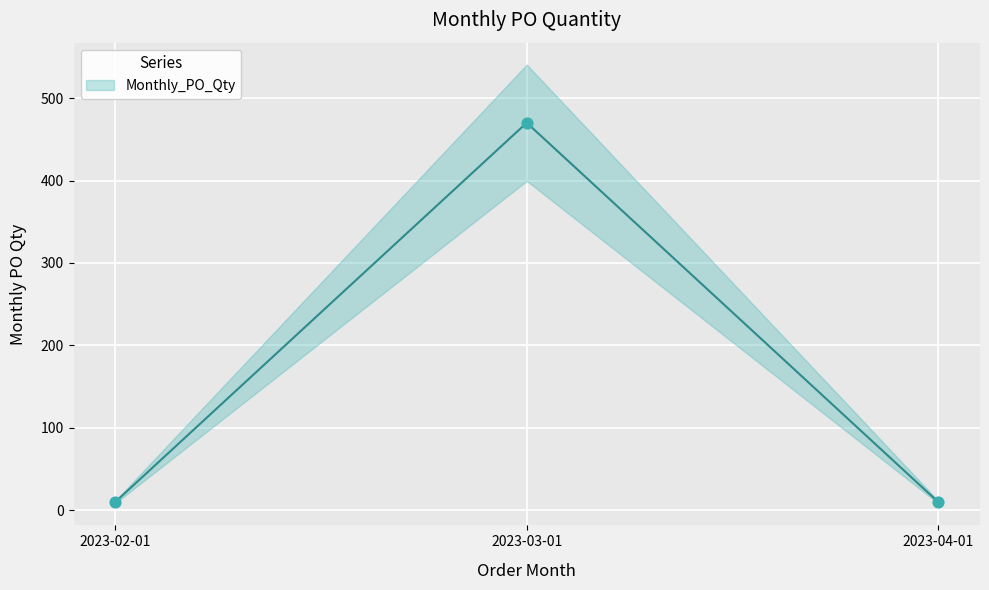

What is the ratio of the value at 2023-03-01 to the value at 2023-04-01?

47.0